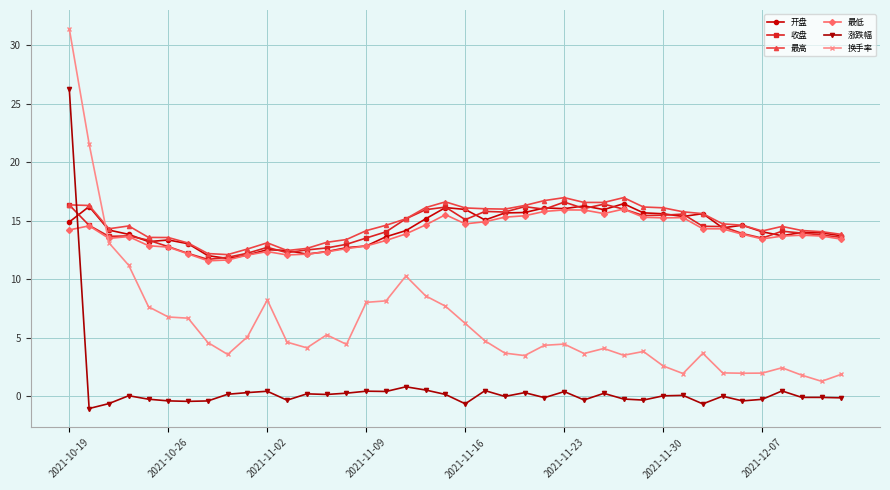

Which series has the largest total across all categories?

最高